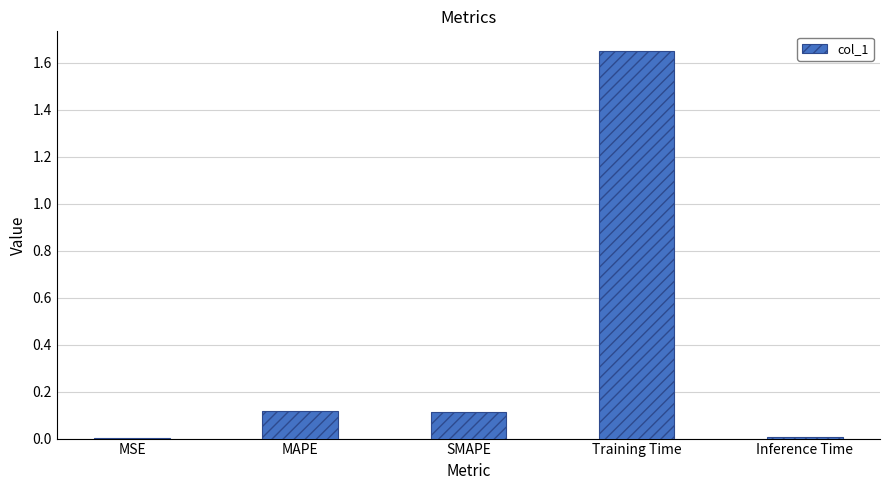

The chart shows a value of 0.0 at Inference Time. True or false?

True